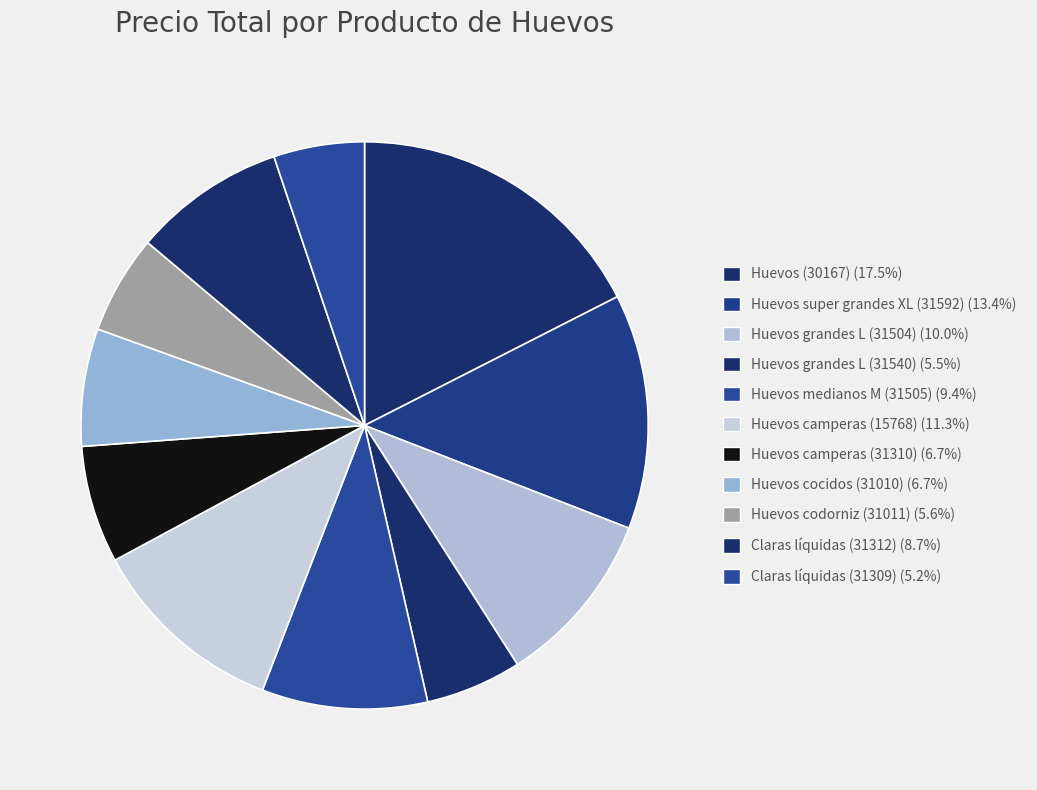

Which slice is the smallest?

Claras líquidas (31309)